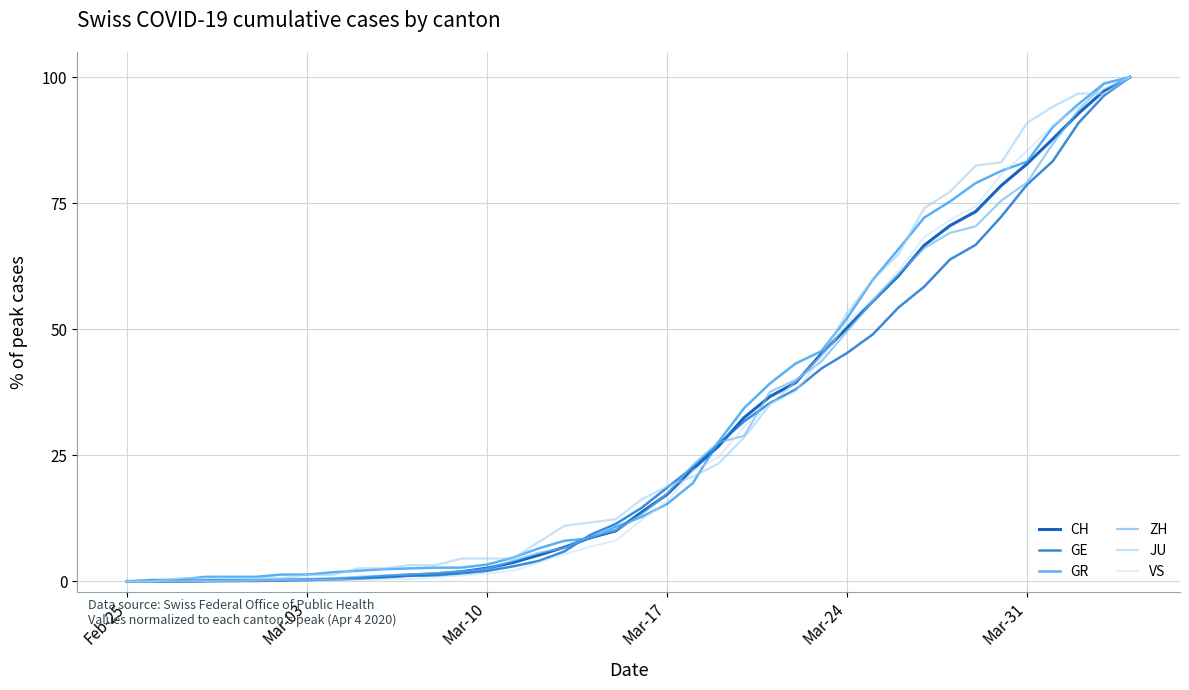

Reading right to left, transcribe all the data shown in this chart.

CH: 100.0	97.3	92.8	87.7	82.8	78.5	73.3	70.6	66.7	60.6	55.6	50.3	45.2	39.4	36.7	32.5	26.8	22.3	17.3	13.7	10.0	8.7	6.8	5.2	3.7	2.6	1.9	1.5	1.3	1.0	0.7	0.4	0.3	0.2	0.2	0.1	0.1	0.0	0.0	0.0
GE: 100.0	96.4	90.9	83.3	78.7	72.4	66.7	63.8	58.5	54.3	49.0	45.3	42.2	38.1	35.4	31.8	27.3	22.6	18.6	14.6	11.4	9.2	5.9	4.1	3.0	2.1	1.6	1.2	1.1	0.8	0.5	0.4	0.4	0.3	0.3	0.2	0.1	0.0	0.0	0.0
GR: 100.0	98.8	94.7	90.1	83.3	81.4	79.0	75.3	72.1	65.9	59.8	52.2	45.7	43.2	39.3	34.4	27.7	19.5	15.4	12.8	10.8	8.5	8.1	6.5	4.7	3.3	2.7	2.7	2.6	2.4	2.1	1.8	1.4	1.4	0.9	0.9	0.9	0.3	0.3	0.0
ZH: 100.0	98.7	93.5	86.8	79.1	75.5	70.4	69.1	66.1	61.0	55.6	49.6	43.6	40.0	37.6	28.9	27.6	23.1	17.4	13.2	10.2	8.9	6.6	5.7	4.1	2.5	2.0	1.6	1.4	1.2	0.9	0.6	0.5	0.4	0.3	0.2	0.1	0.1	0.0	0.0
JU: 100.0	96.8	96.8	94.2	90.9	83.1	82.5	77.3	74.0	64.9	59.7	53.2	44.8	39.6	35.1	28.6	23.4	20.8	18.8	16.2	12.3	11.7	11.0	7.8	4.5	4.5	4.5	3.2	3.2	2.6	2.6	1.3	1.3	0.6	0.6	0.6	0.6	0.6	0.0	0.0
VS: 100.0	97.7	94.1	90.4	85.4	80.7	74.4	71.7	68.3	61.6	55.9	51.3	44.3	37.7	35.1	30.7	24.6	22.0	15.9	12.1	8.1	6.9	5.4	3.7	2.1	1.6	1.2	0.8	0.5	0.4	0.4	0.3	0.2	0.2	0.1	0.1	0.1	0.0	0.0	0.0